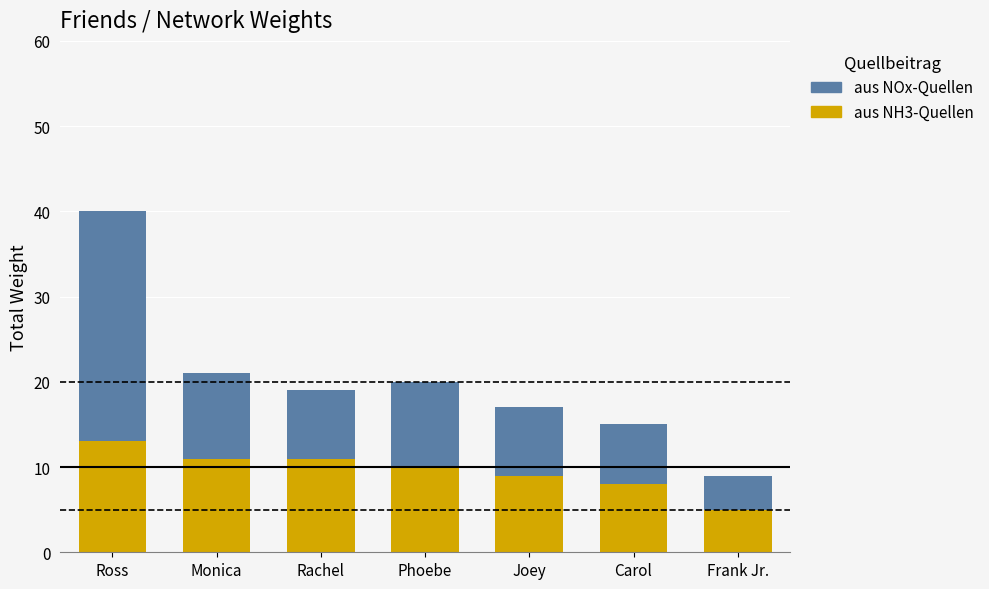

The value of aus NH3-Quellen at Phoebe is 10. True or false?

True